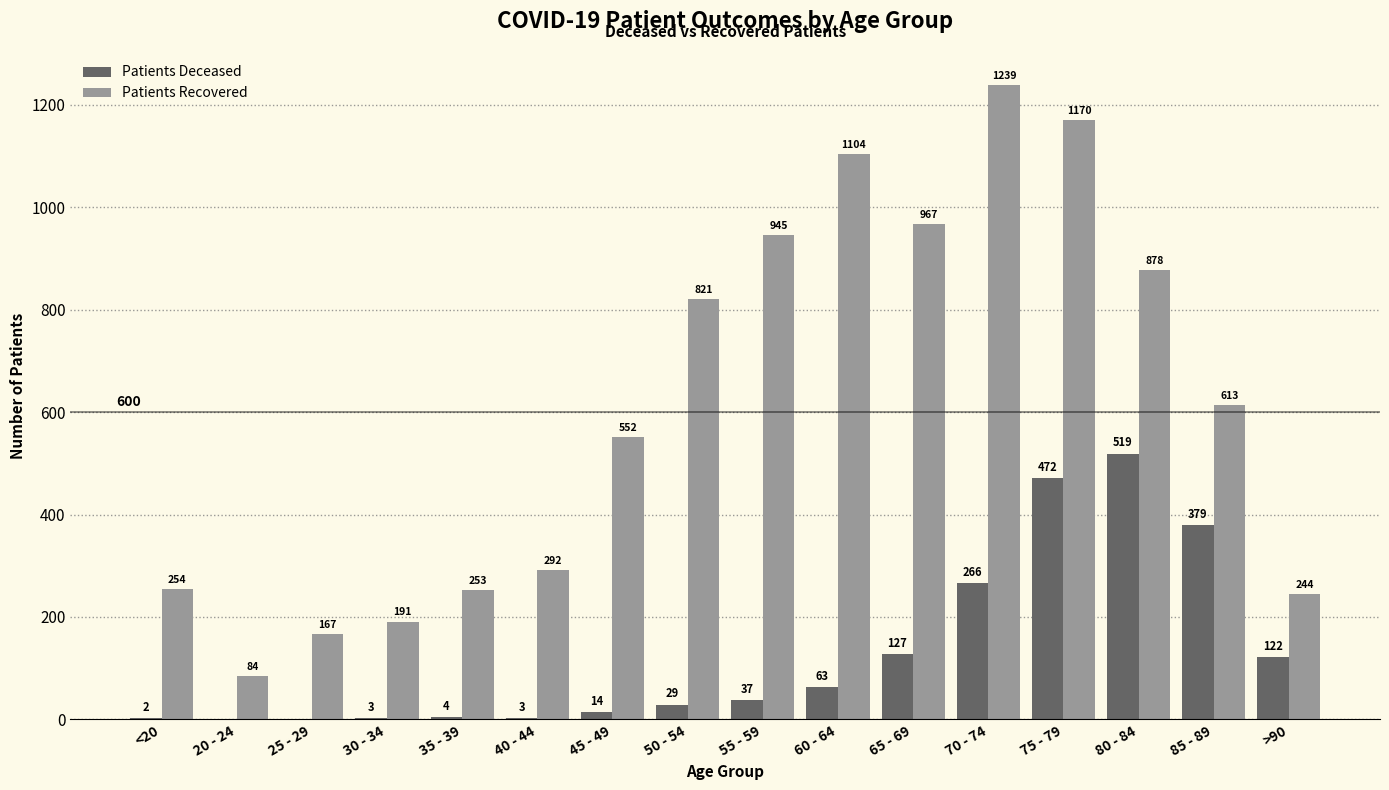

At which category is the sum across all series the highest?

75 - 79